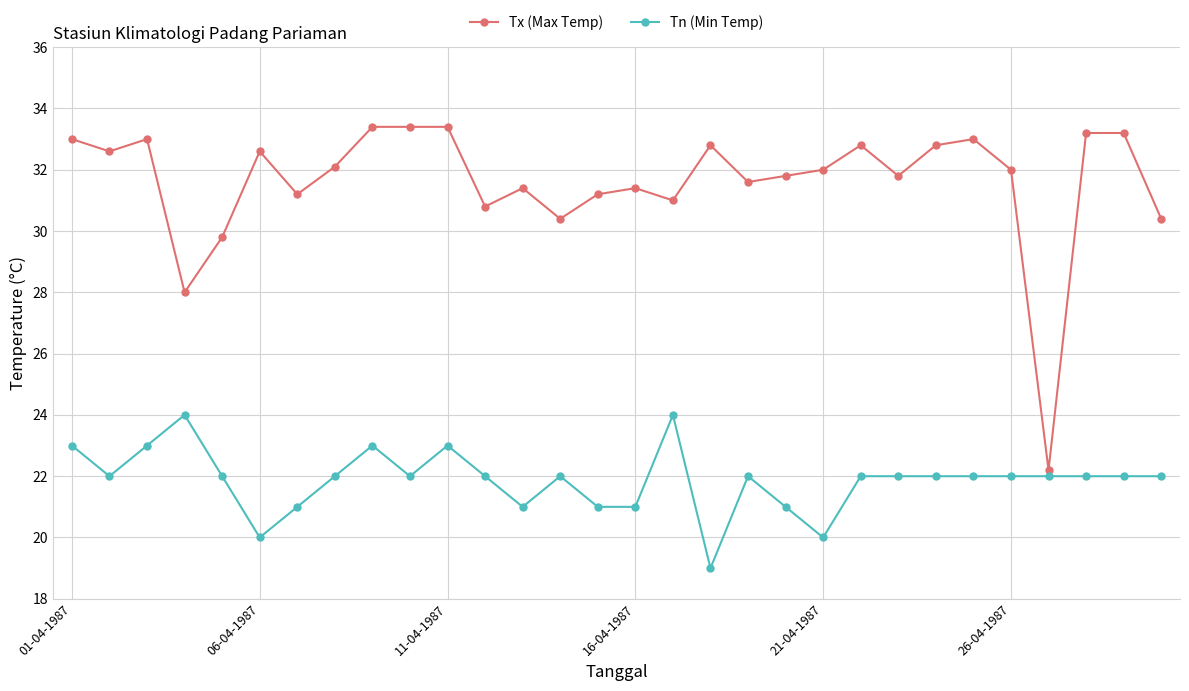

True or false: Tx (Max Temp) and Tn (Min Temp) intersect in this chart.

False